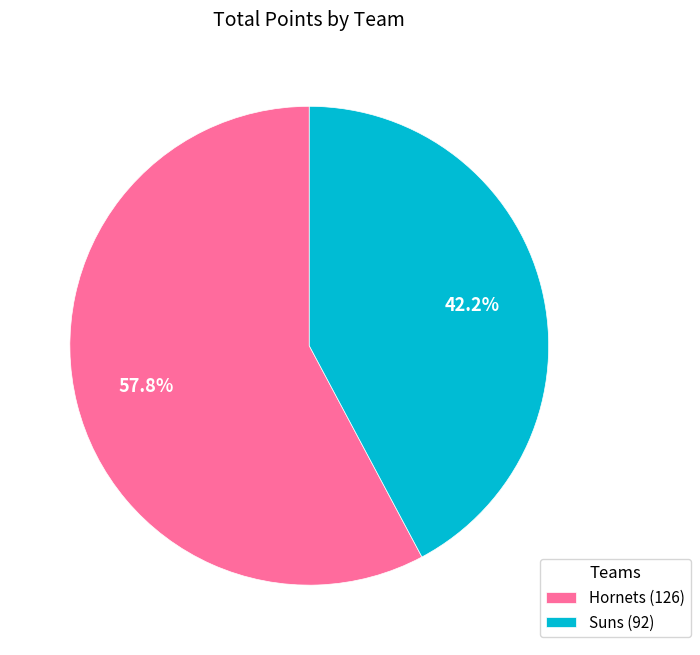

What is the largest slice in the pie chart?

Hornets